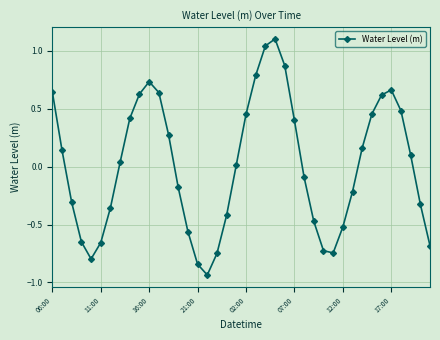

What is the greatest value displayed?

1.1